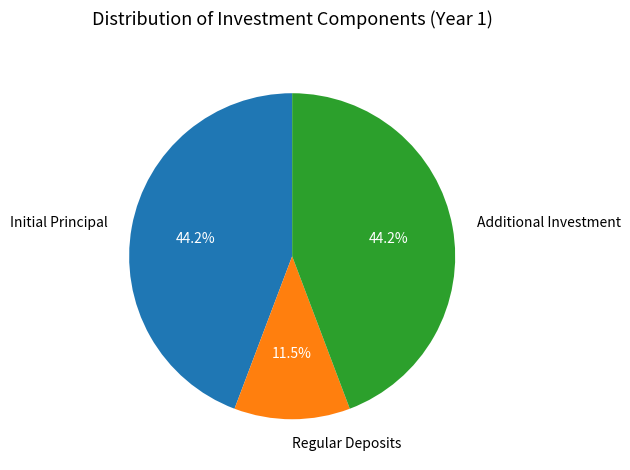

True or false: Additional Investment accounts for 44% of the total.

True